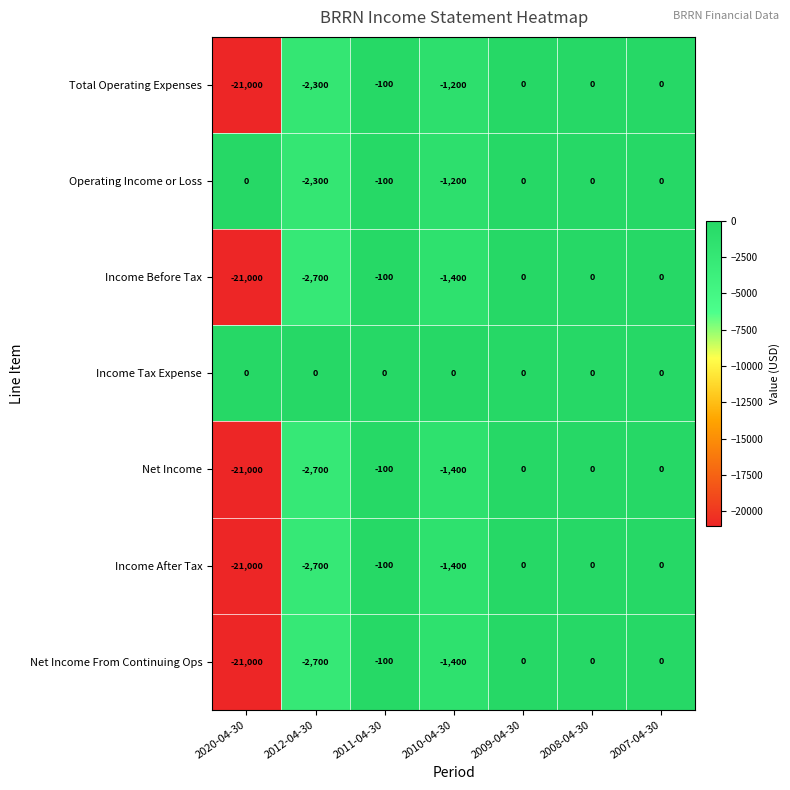

Which series has the largest total across all categories?

Income Tax Expense